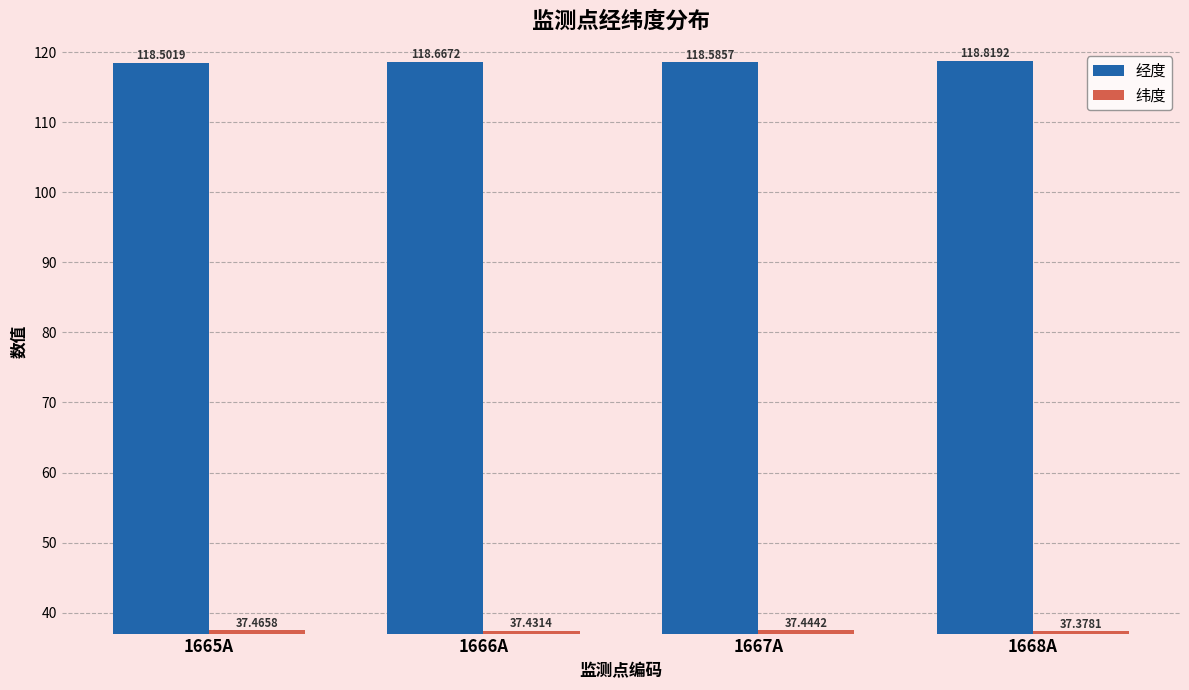

At which category is the sum across all series the highest?

1668A